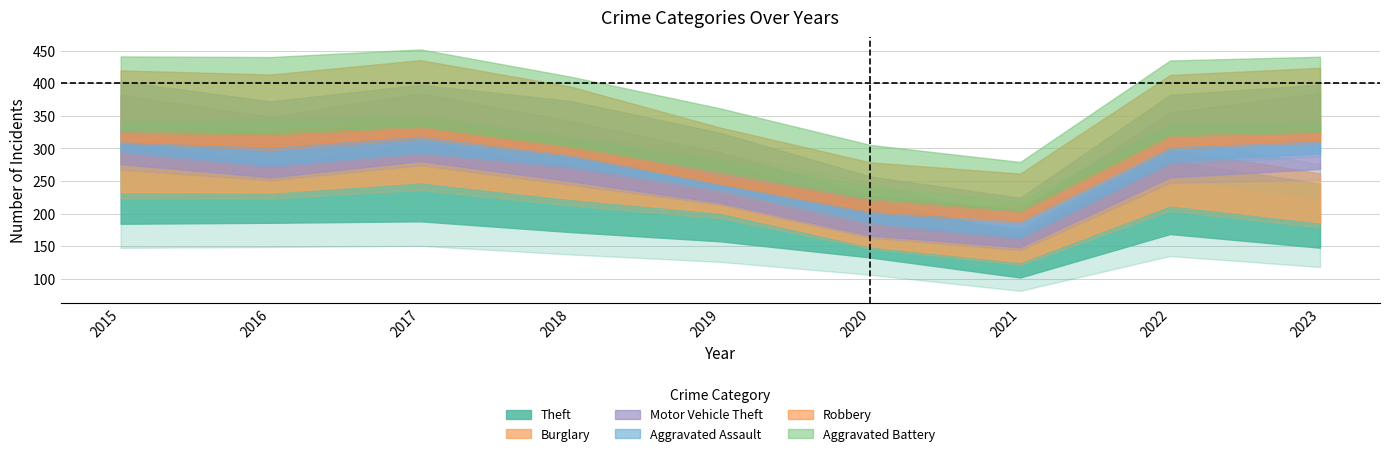

What is the difference between the second highest and second lowest values in the Aggravated Battery series?

7